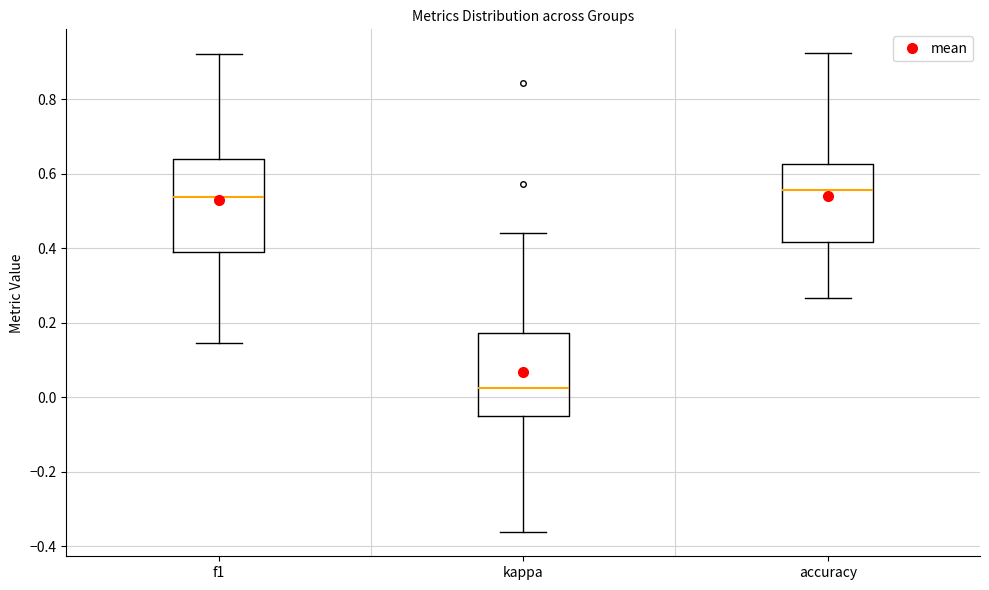

Which box is the tallest, from its lower edge to its upper edge?

f1